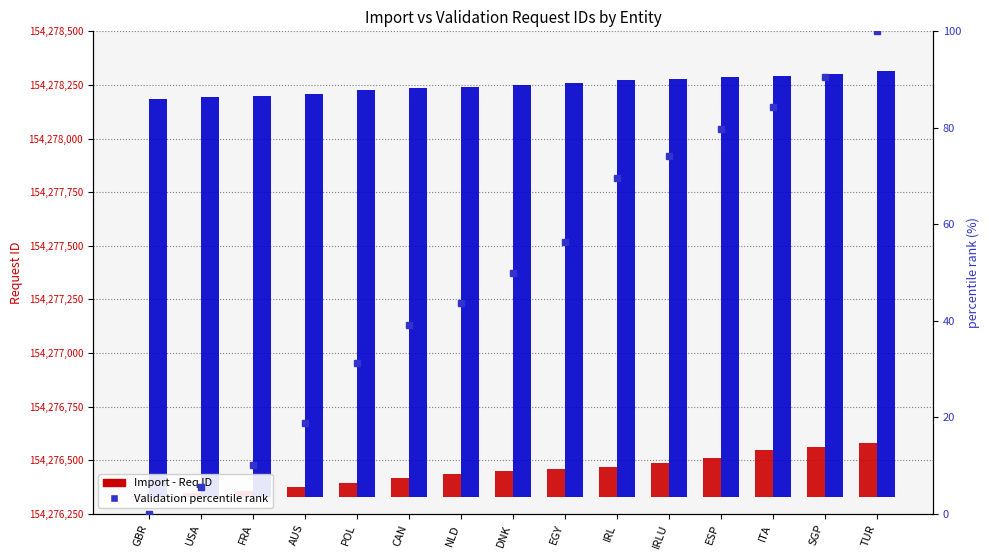

Which label corresponds to the largest value in the chart?

TUR